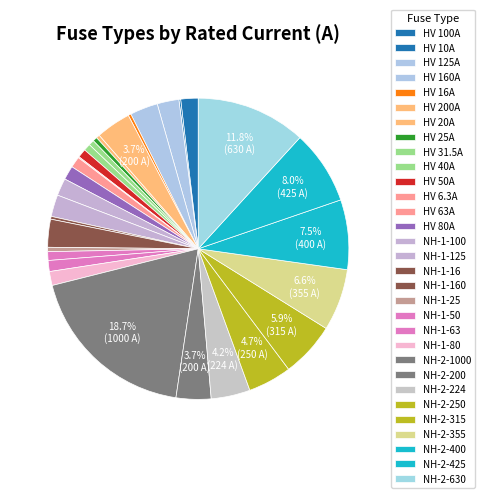

To the nearest percent, what portion does HV 100A represent?

2%